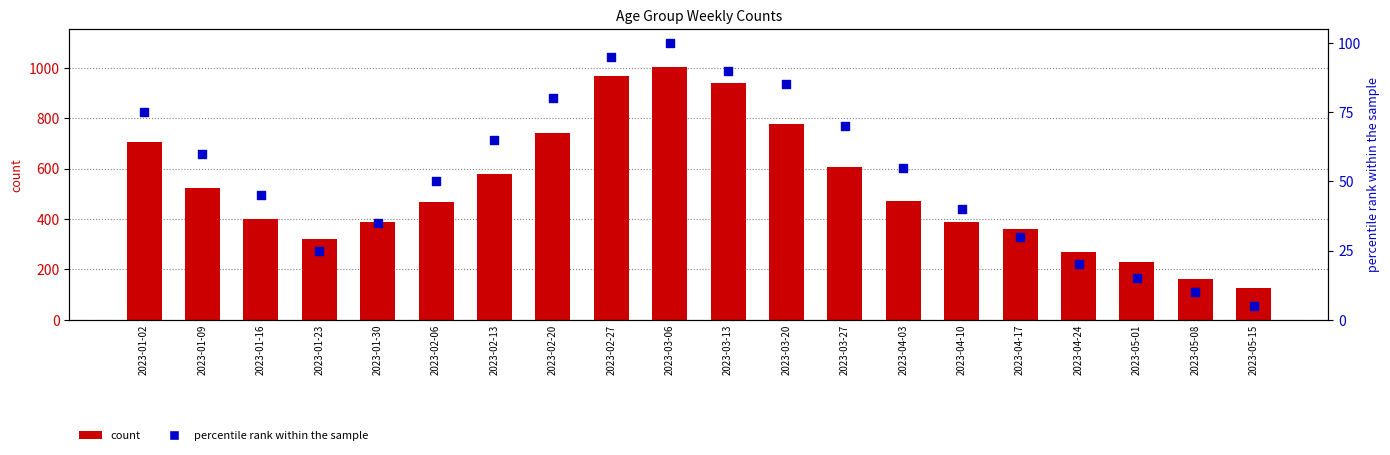

At how many categories does at least one series exceed 643?

6